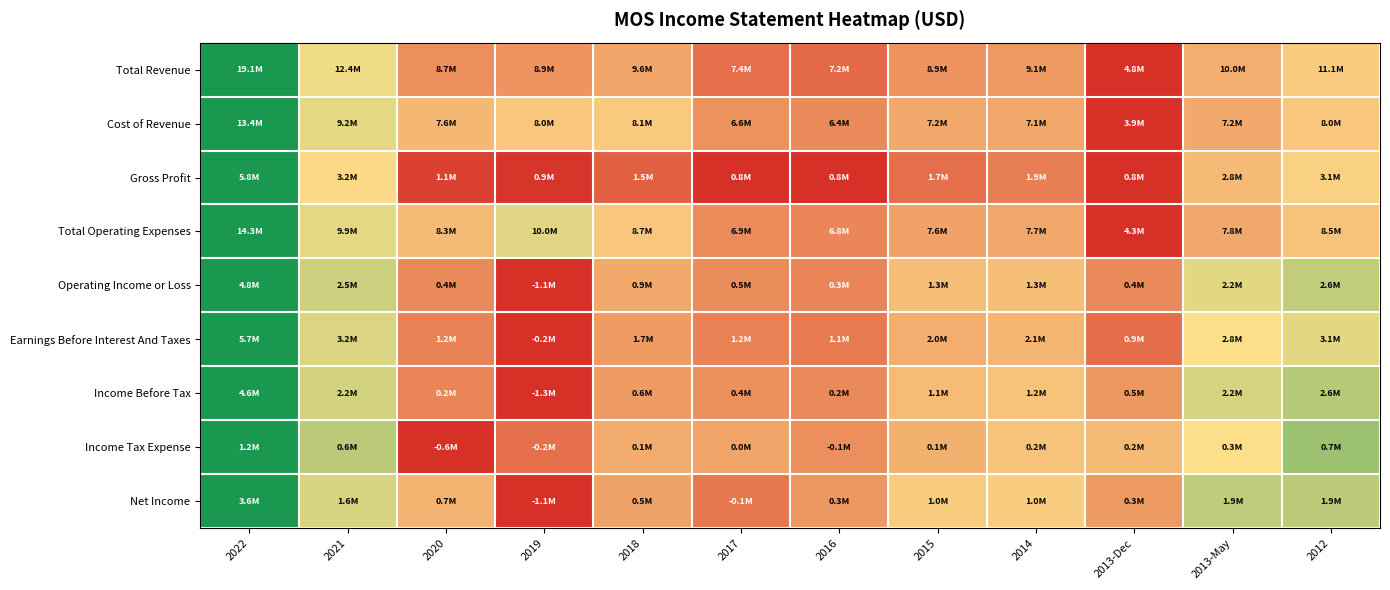

Reading left to right, extract all data points from this chart.

Total Revenue: 2022=1.0	2021=0.5	2020=0.3	2019=0.3	2018=0.3	2017=0.2	2016=0.2	2015=0.3	2014=0.3	2013-Dec=0.0	2013-May=0.4	2012=0.4
Cost of Revenue: 2022=1.0	2021=0.6	2020=0.4	2019=0.4	2018=0.4	2017=0.3	2016=0.3	2015=0.3	2014=0.3	2013-Dec=0.0	2013-May=0.3	2012=0.4
Gross Profit: 2022=1.0	2021=0.5	2020=0.1	2019=0.0	2018=0.1	2017=0.0	2016=0.0	2015=0.2	2014=0.2	2013-Dec=0.0	2013-May=0.4	2012=0.5
Total Operating Expenses: 2022=1.0	2021=0.6	2020=0.4	2019=0.6	2018=0.4	2017=0.3	2016=0.2	2015=0.3	2014=0.3	2013-Dec=0.0	2013-May=0.3	2012=0.4
Operating Income or Loss: 2022=1.0	2021=0.6	2020=0.3	2019=0.0	2018=0.3	2017=0.3	2016=0.2	2015=0.4	2014=0.4	2013-Dec=0.3	2013-May=0.6	2012=0.6
Earnings Before Interest And Taxes: 2022=1.0	2021=0.6	2020=0.2	2019=0.0	2018=0.3	2017=0.2	2016=0.2	2015=0.4	2014=0.4	2013-Dec=0.2	2013-May=0.5	2012=0.6
Income Before Tax: 2022=1.0	2021=0.6	2020=0.2	2019=0.0	2018=0.3	2017=0.3	2016=0.3	2015=0.4	2014=0.4	2013-Dec=0.3	2013-May=0.6	2012=0.7
Income Tax Expense: 2022=1.0	2021=0.6	2020=0.0	2019=0.2	2018=0.4	2017=0.3	2016=0.3	2015=0.4	2014=0.4	2013-Dec=0.4	2013-May=0.5	2012=0.7
Net Income: 2022=1.0	2021=0.6	2020=0.4	2019=0.0	2018=0.3	2017=0.2	2016=0.3	2015=0.4	2014=0.4	2013-Dec=0.3	2013-May=0.6	2012=0.6